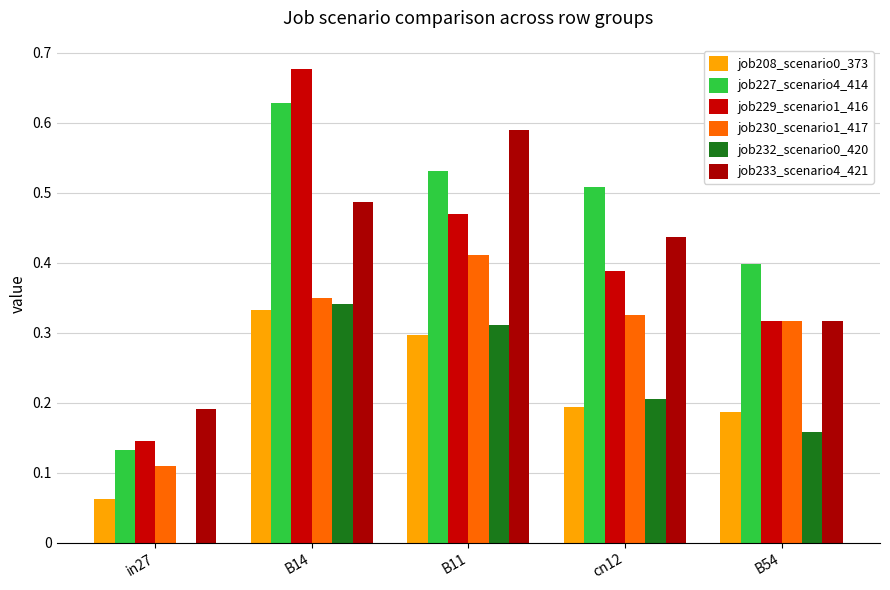

Which series has the largest total across all categories?

job227_scenario4_414